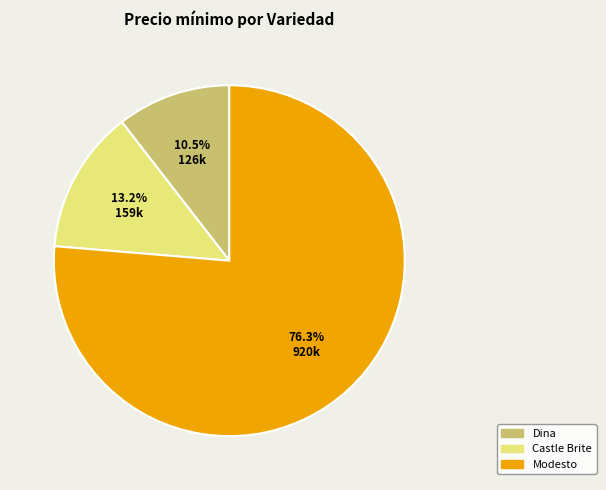

Is there a majority slice in this chart?

Yes